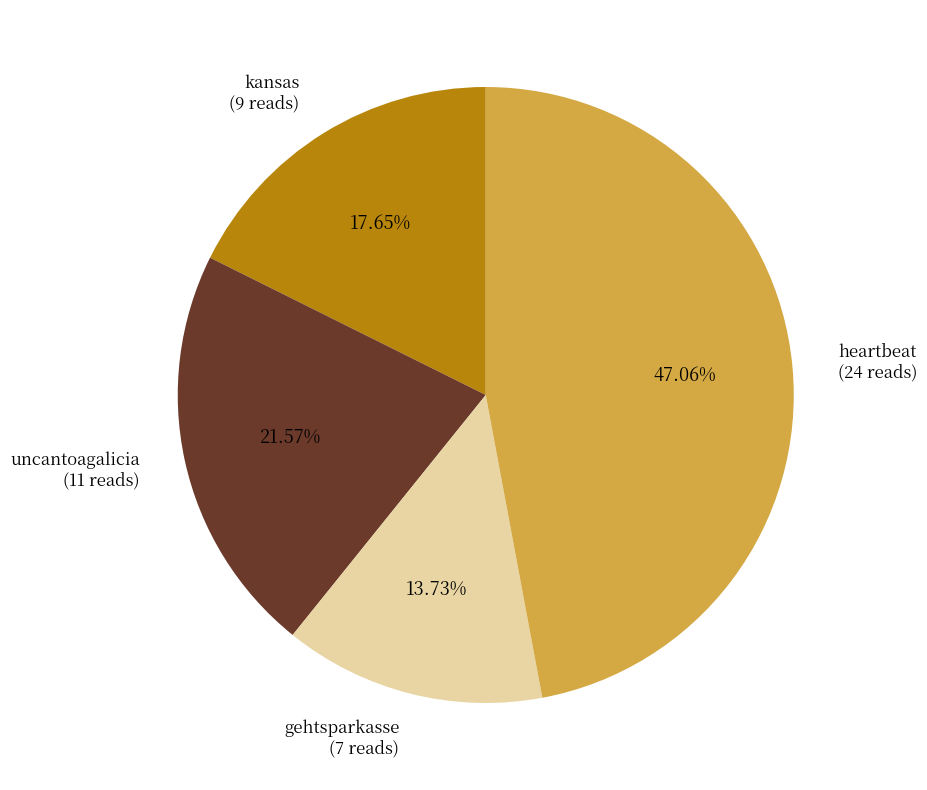

Does any single category account for the majority?

No